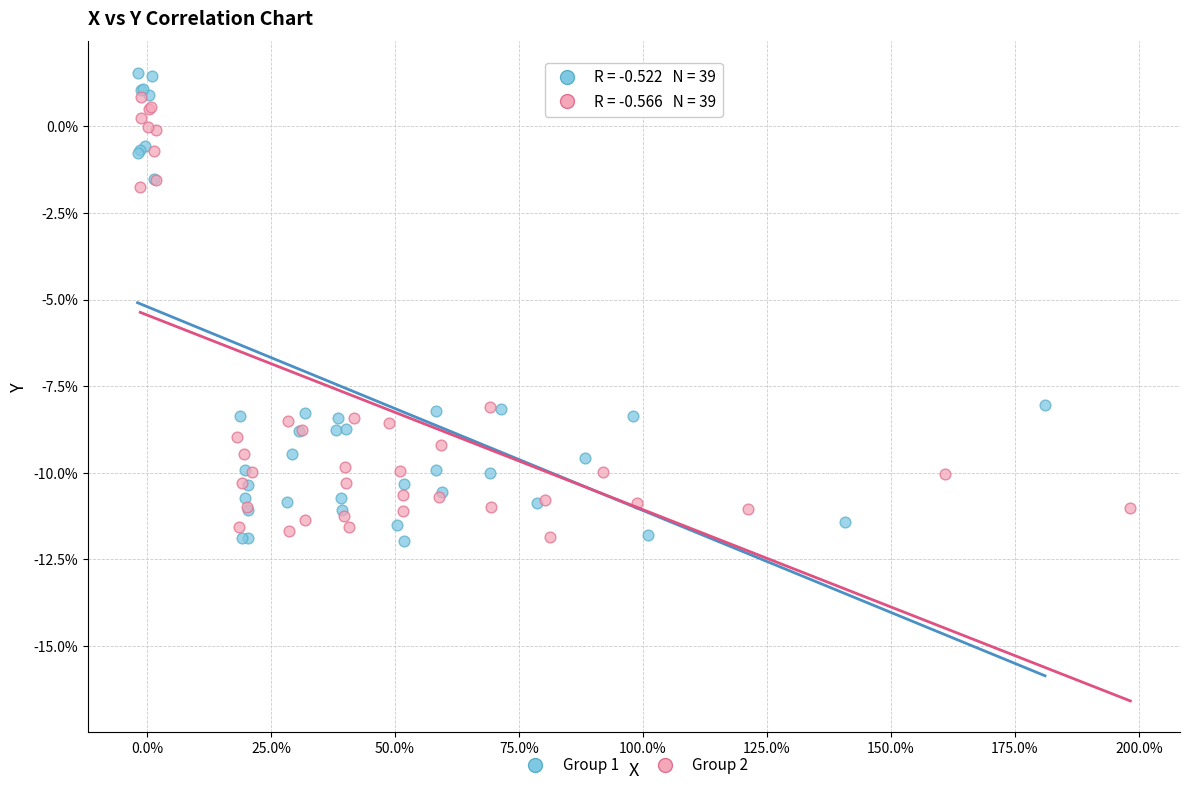

Which series contains the highest Y value?

Group 1